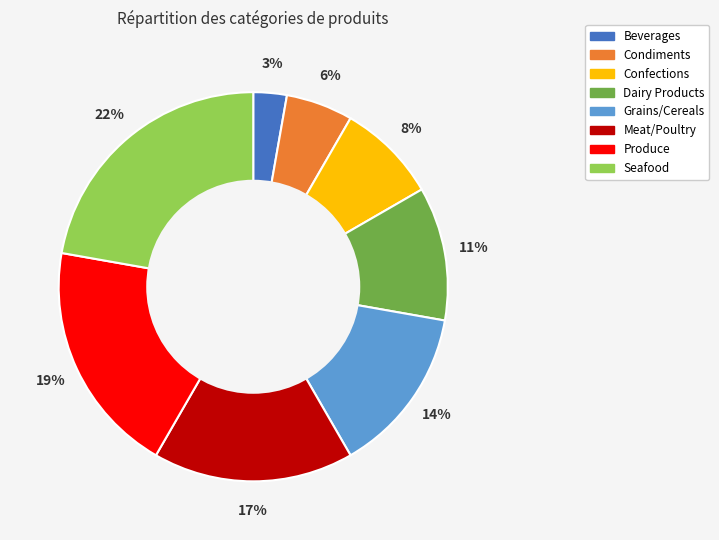

Do Dairy Products and Beverages together represent more than half of the pie?

No